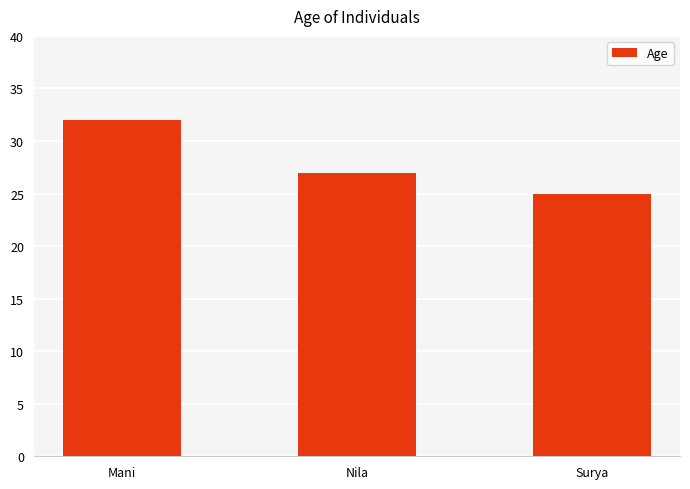

What is the minimum value shown in the chart?

25